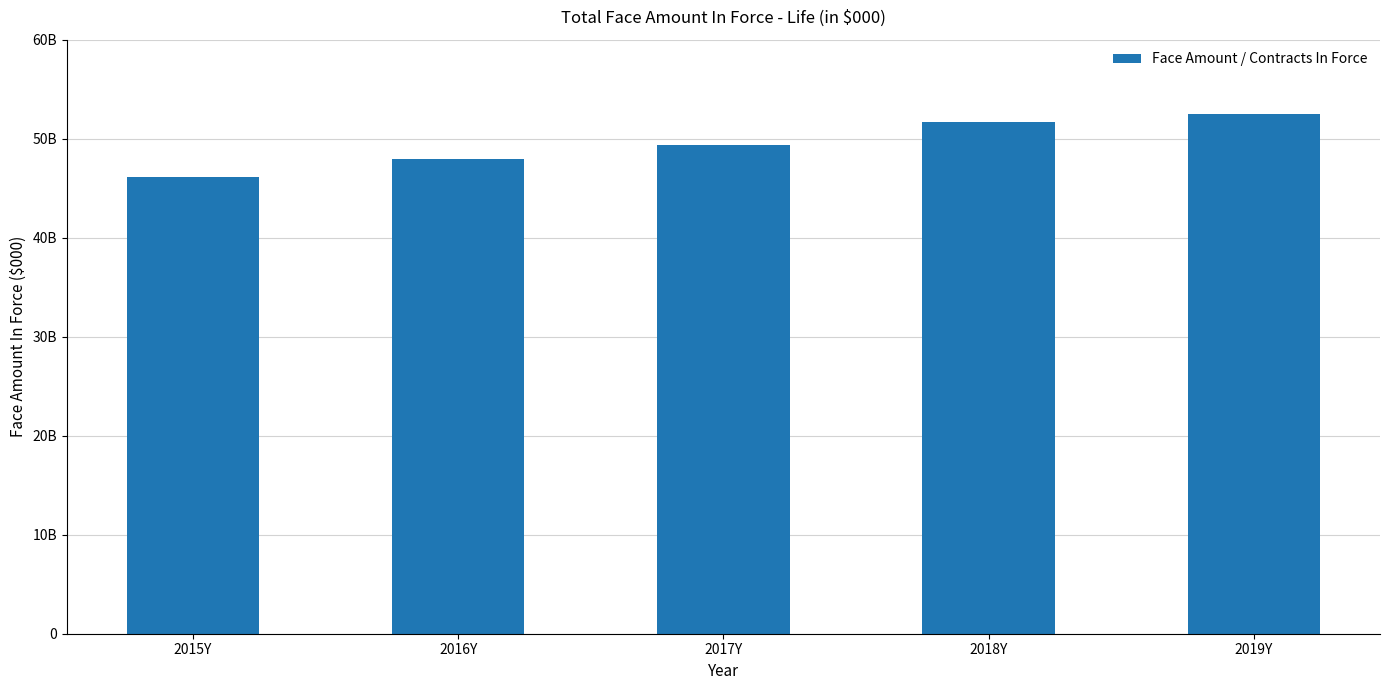

What is the sum of the values at 2019Y and 2015Y?

98629550203